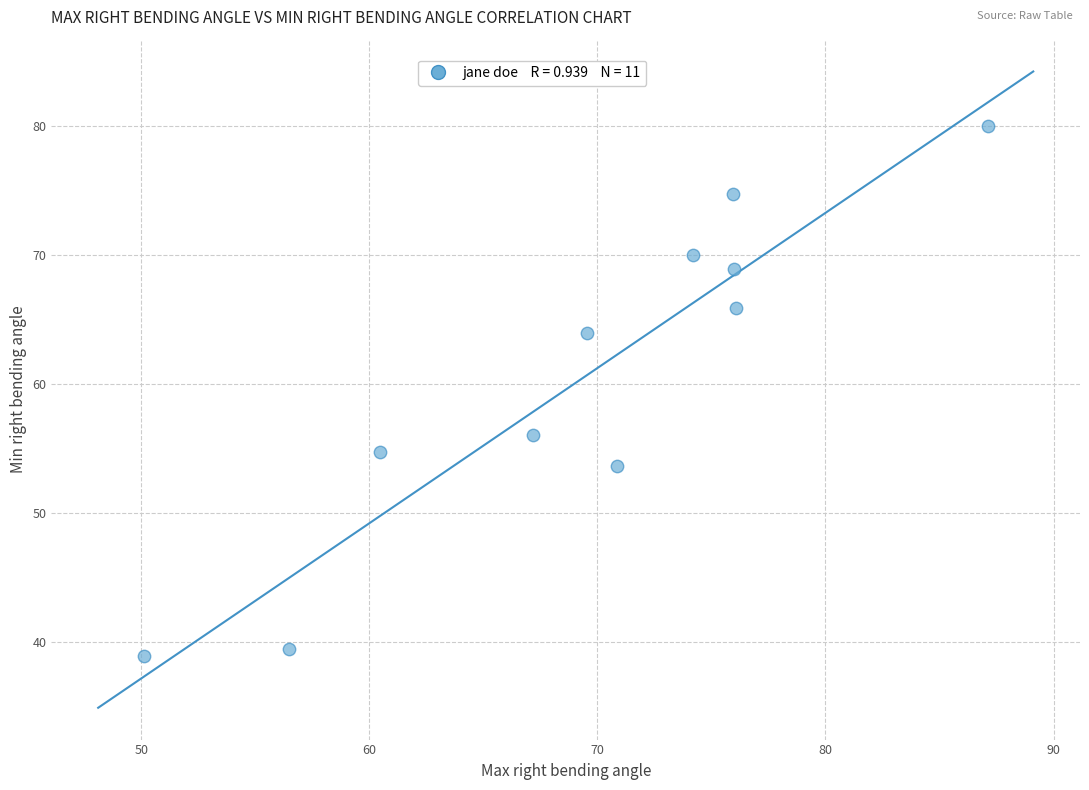

What is the average Y value?

60.5